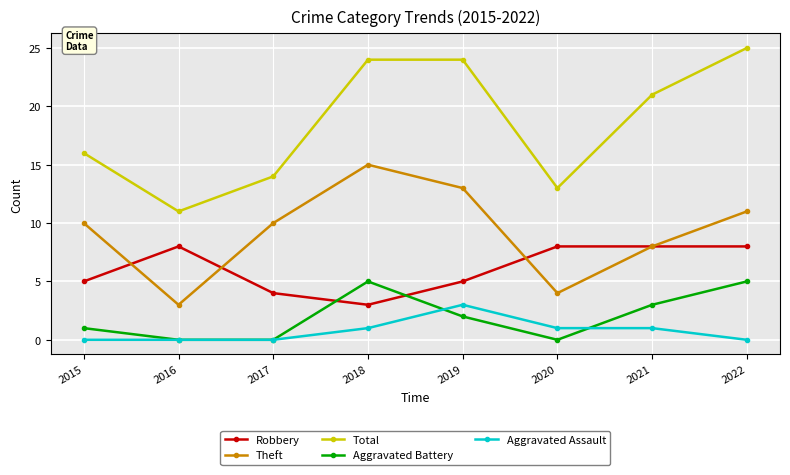

True or false: Robbery and Aggravated Assault cross at least once.

False